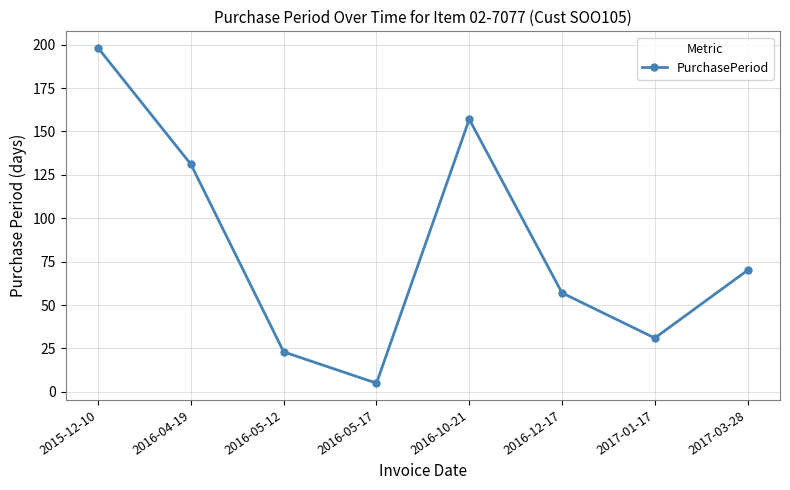

Does the chart display data point markers on the line(s)?

Yes